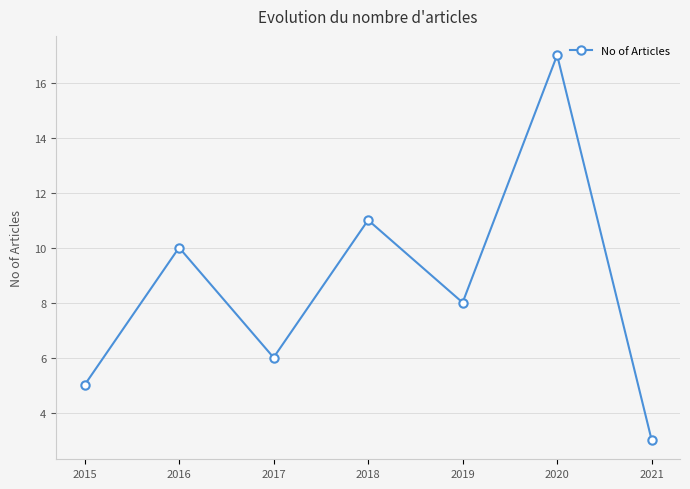

Which has a higher value, 2018 or 2015?

2018